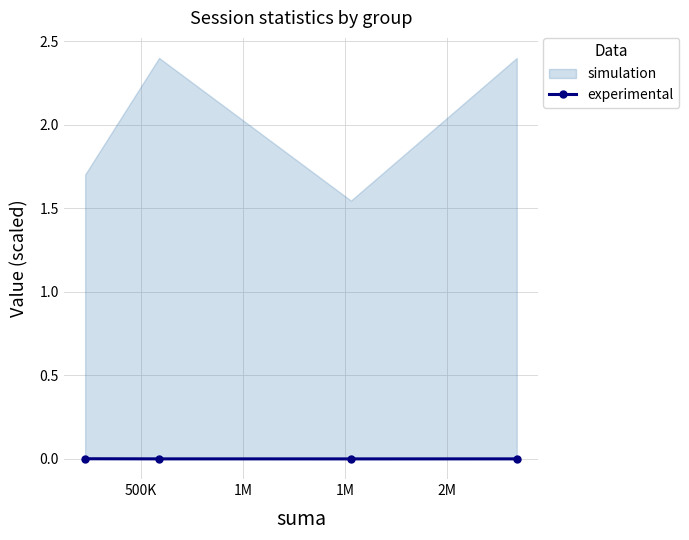

Between 1M and 500K, which is larger?

500K